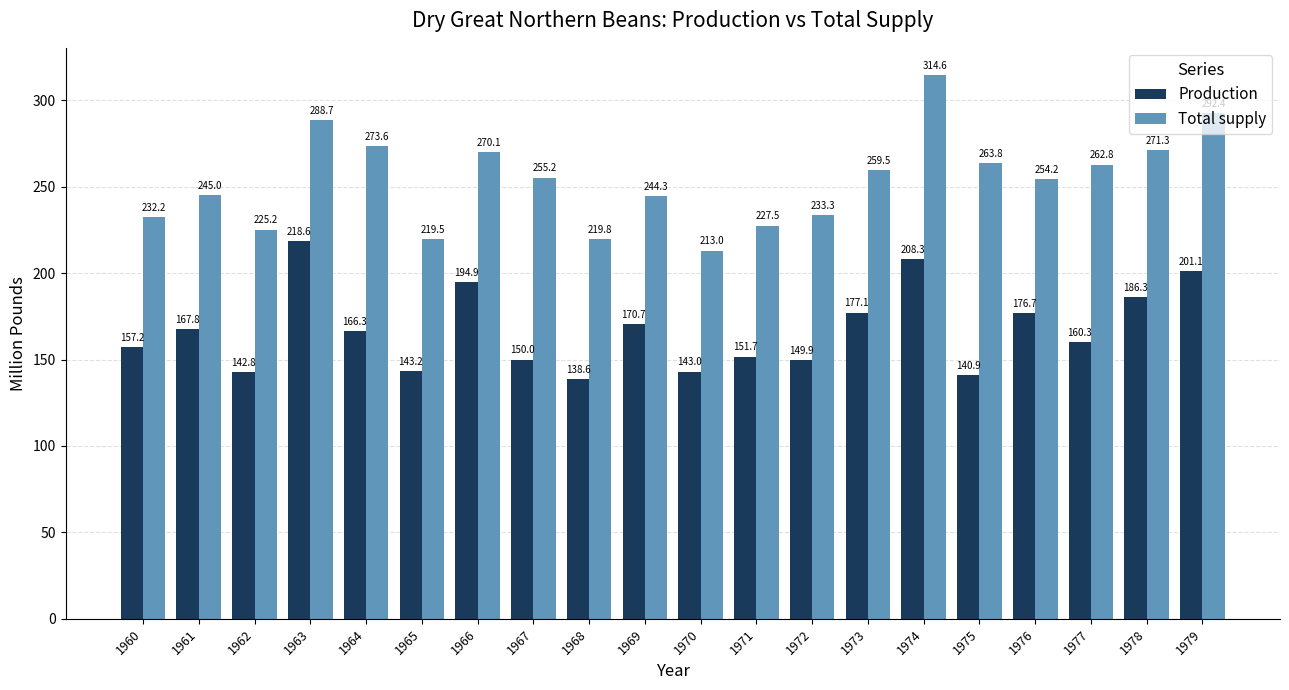

Between 1960 and 1972, which series saw the biggest shift?

Production